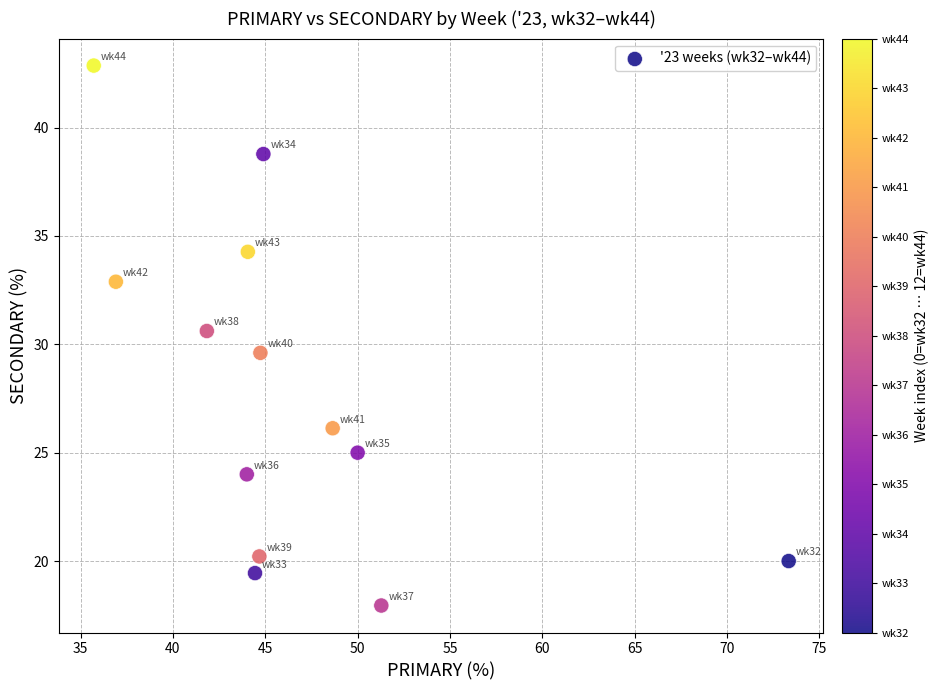

What is the range of Y values (max minus min)?

24.9